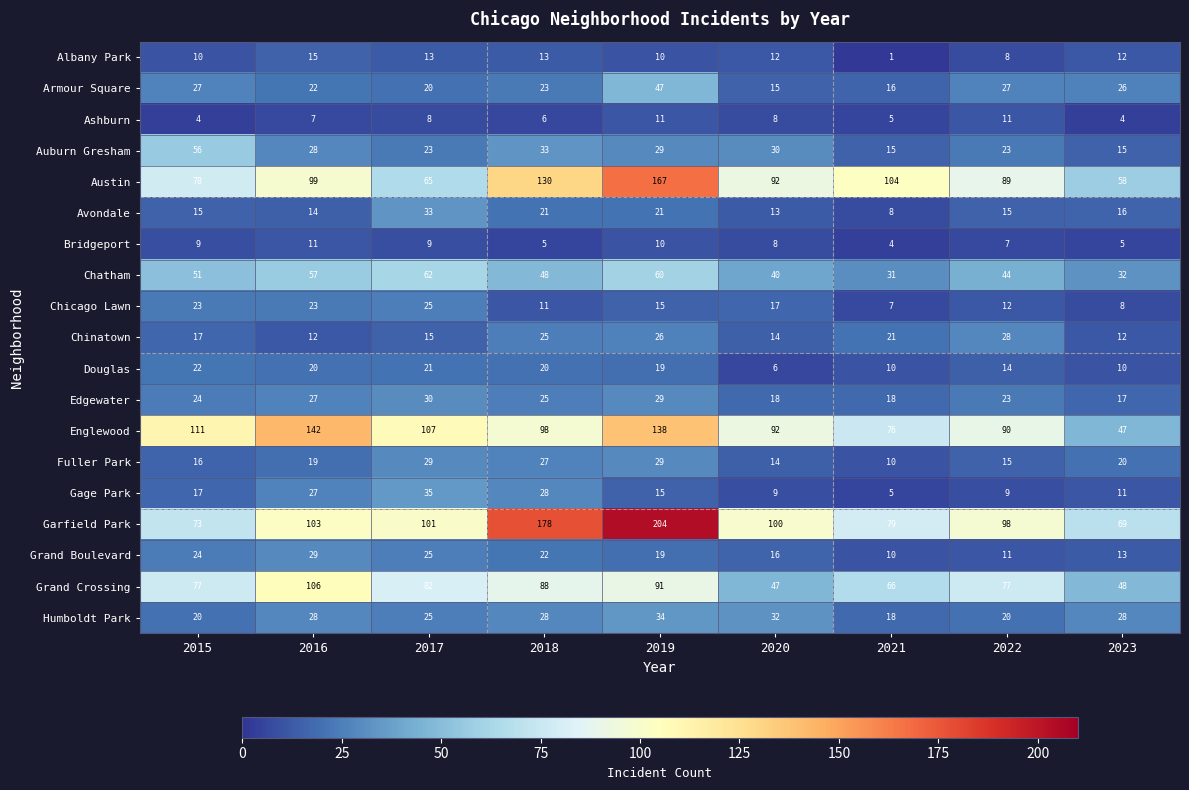

True or false: Grand Boulevard has a value of 10 at 2021.

True